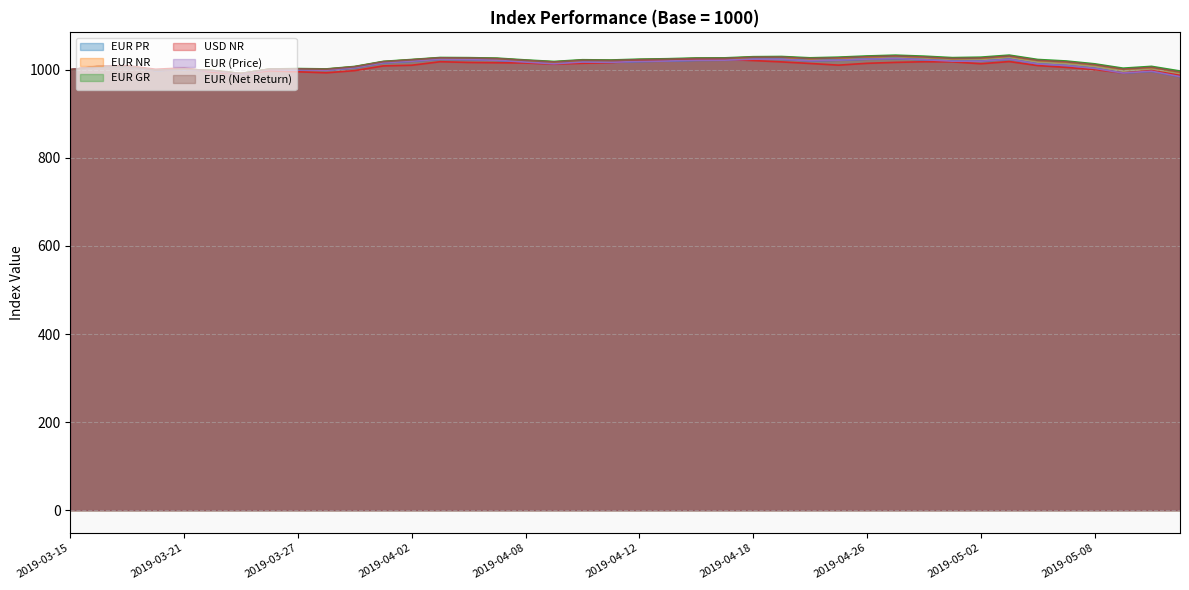

How many data points in EUR NR are above 1021?

22